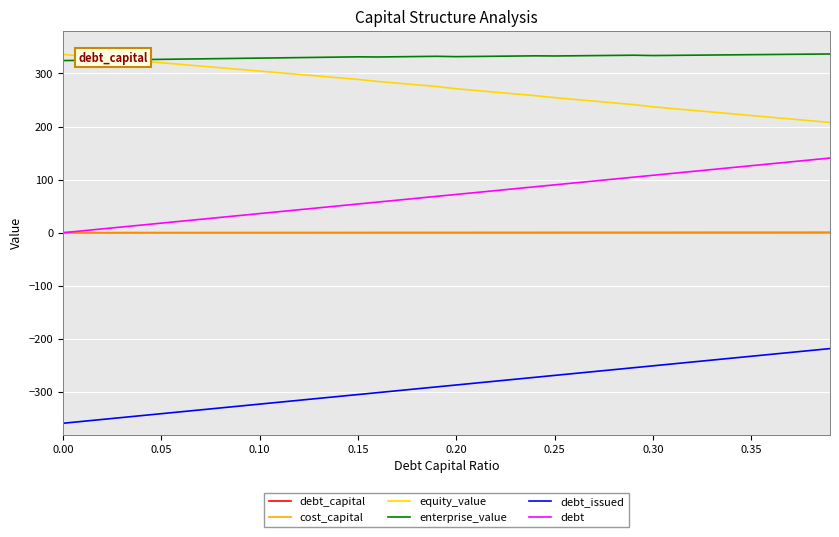

Is this an area chart (filled region under the line)?

No